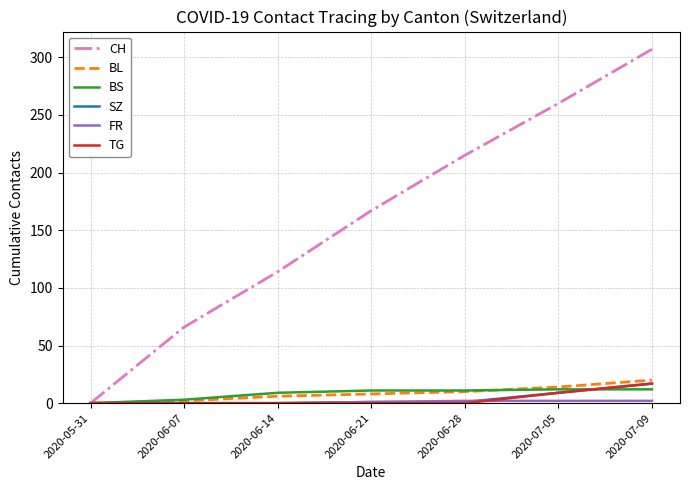

At which category is the sum across all series the highest?

2020-07-09